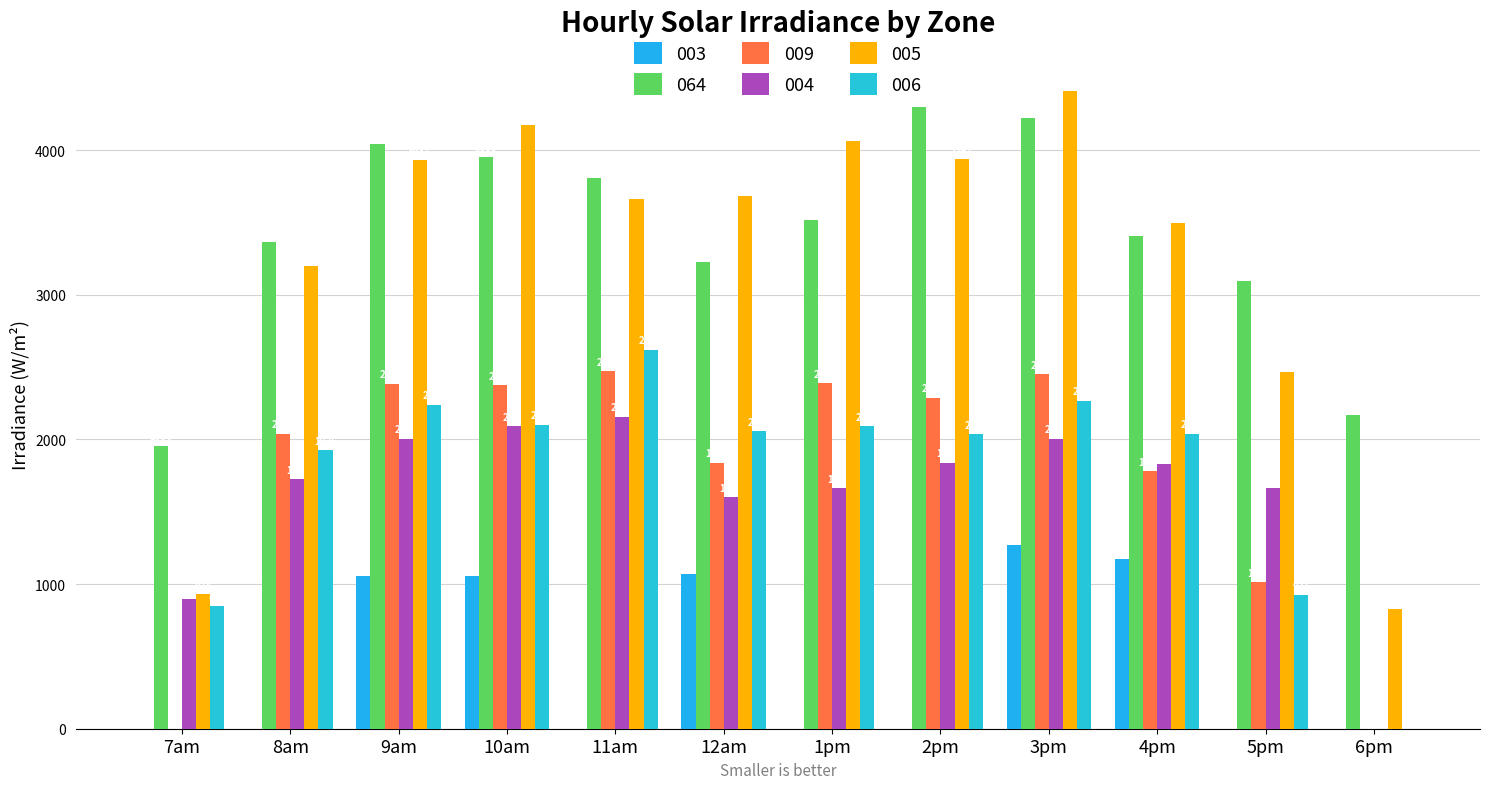

What is the approximate value of 064 at 7am?

1956.5